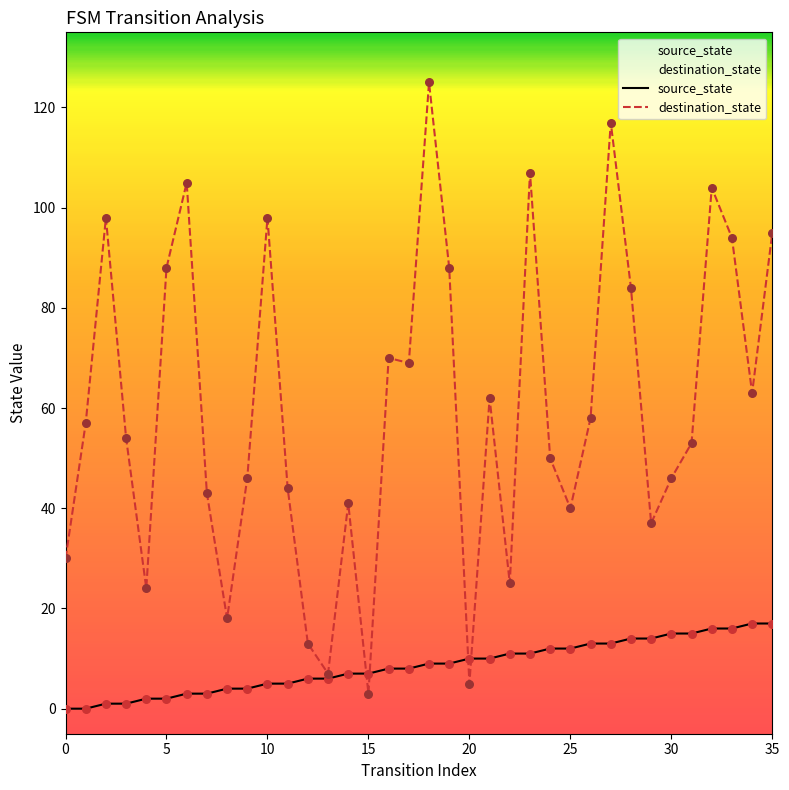

What are all the series names shown in the legend?

source_state, destination_state